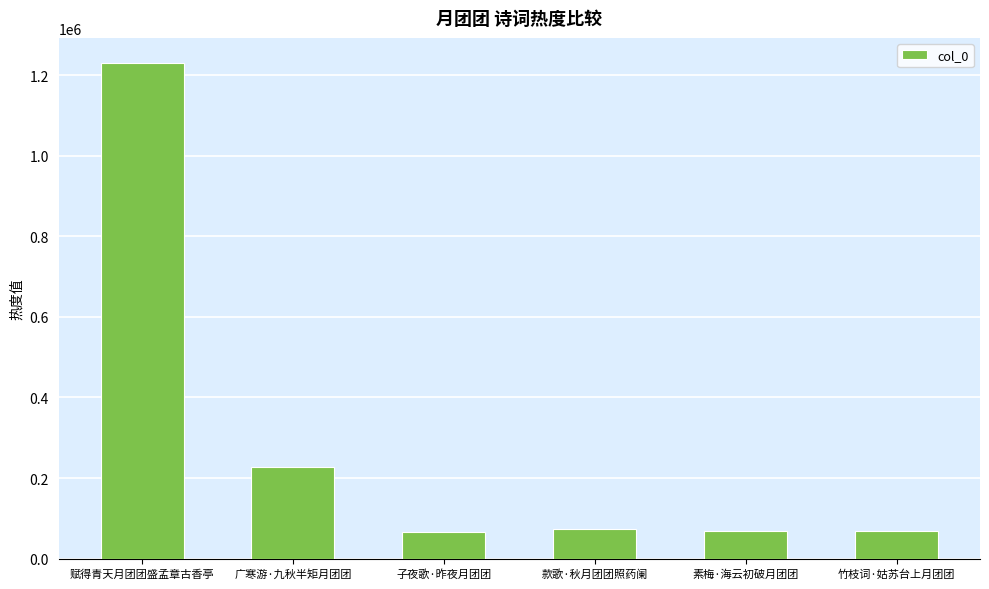

Which category has the highest value across all series?

赋得青天月团团盛孟章古香亭